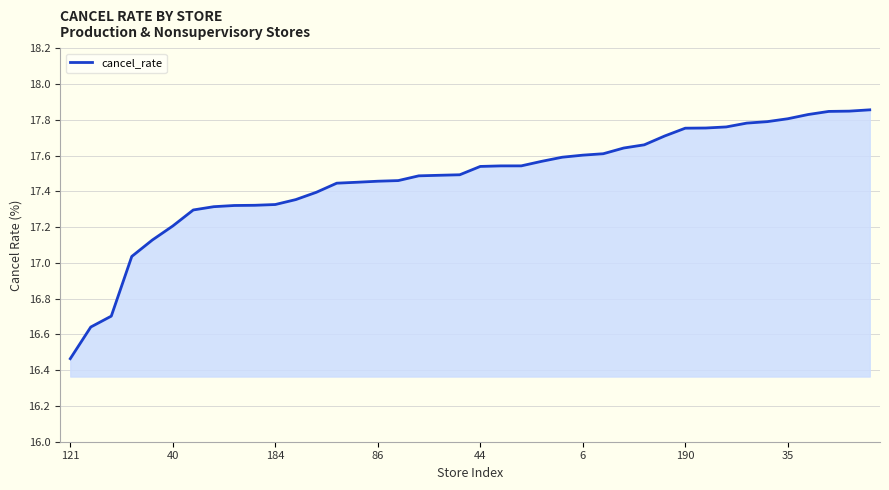

What is the difference between the maximum and minimum values?

1.4